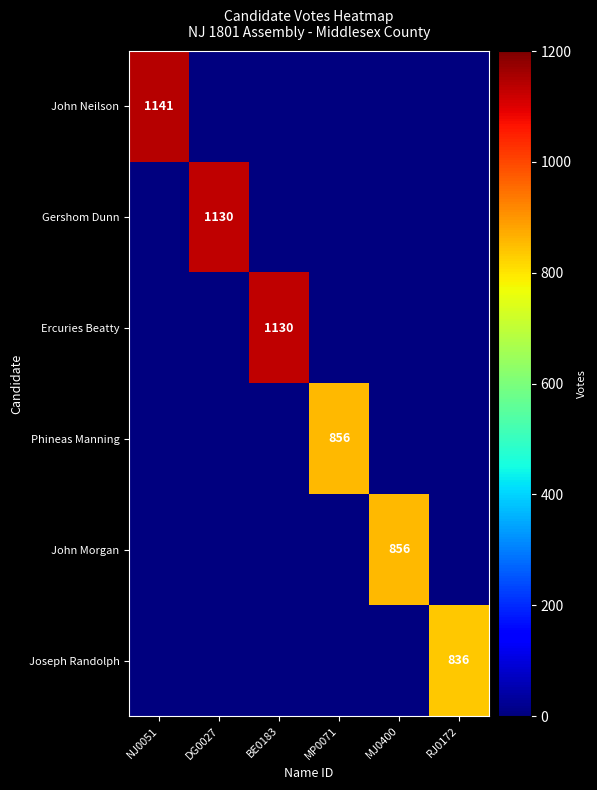

True or false: John Neilson has a value of 1141 at NJ0051.

True